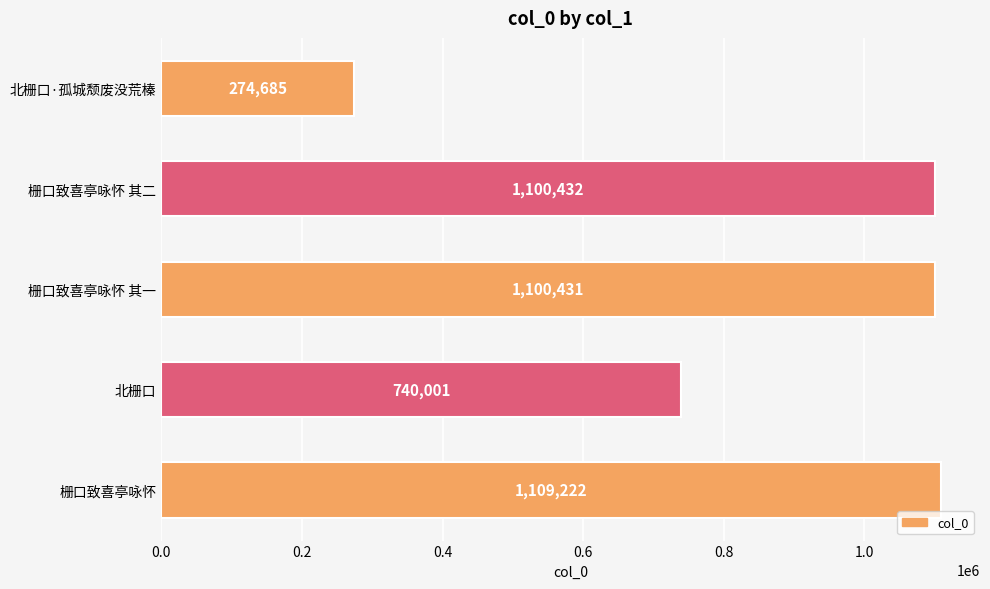

What is the change in value from 北栅口·孤城颓废没荒榛 to 北栅口?

+465316